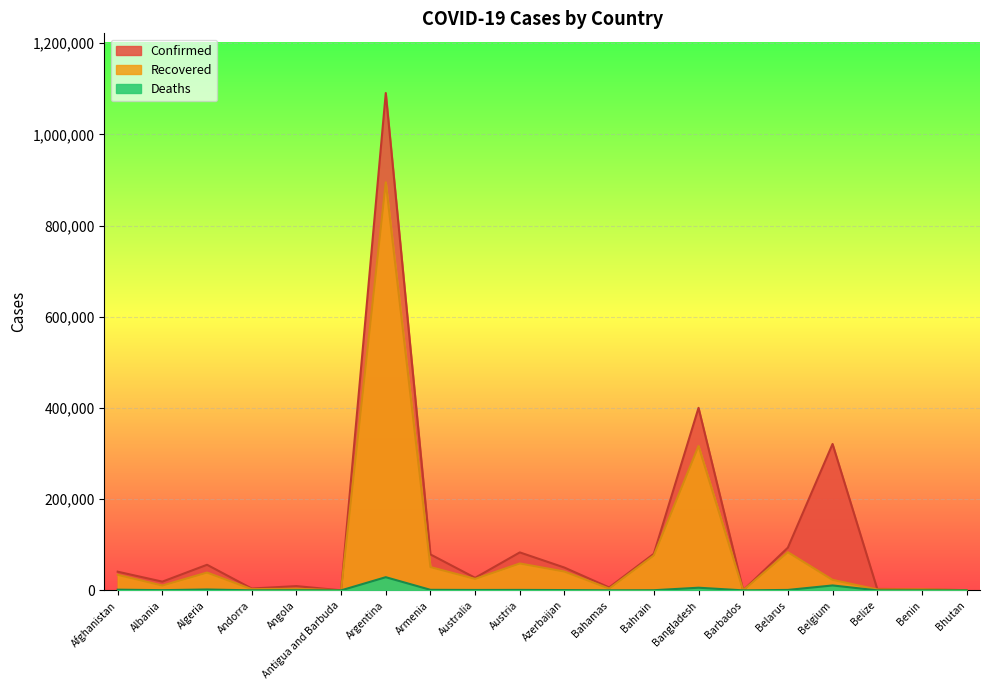

At which label does Confirmed first exceed 40937?

Algeria